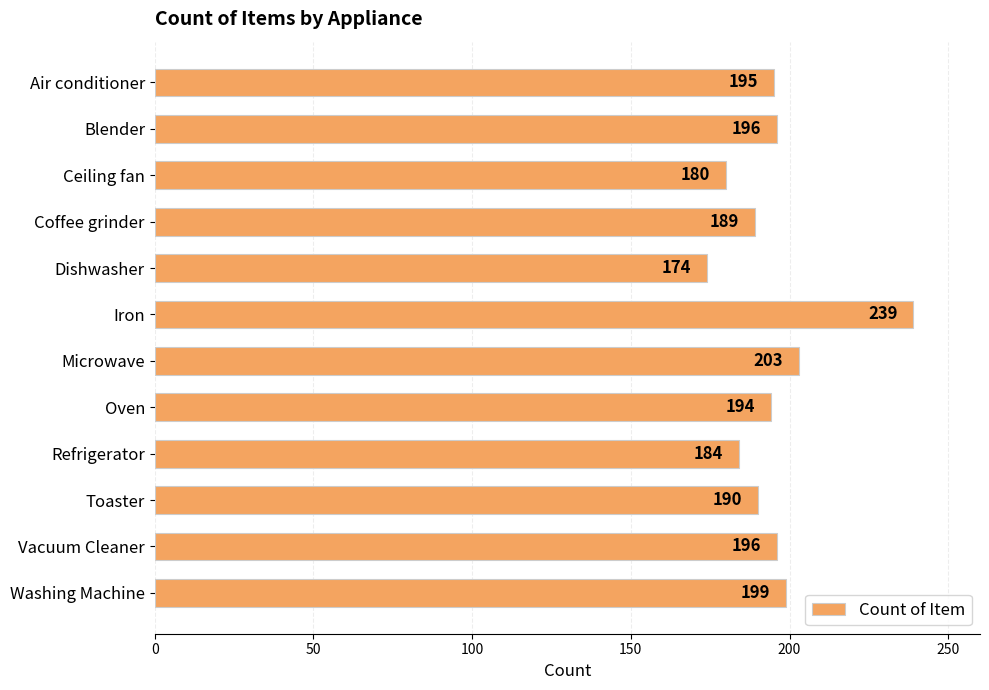

What is the change in value from Refrigerator to Washing Machine?

+15